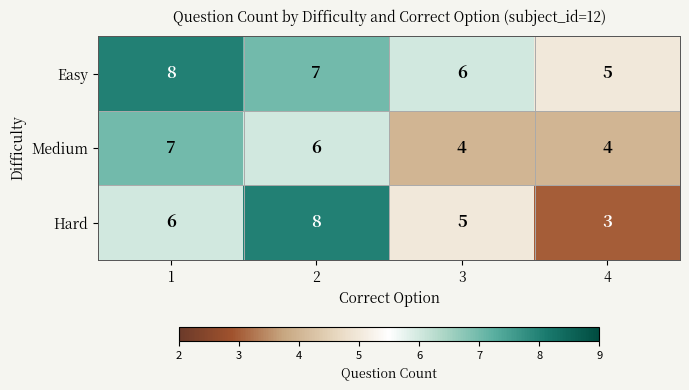

What is the approximate value of Medium at 1?

7